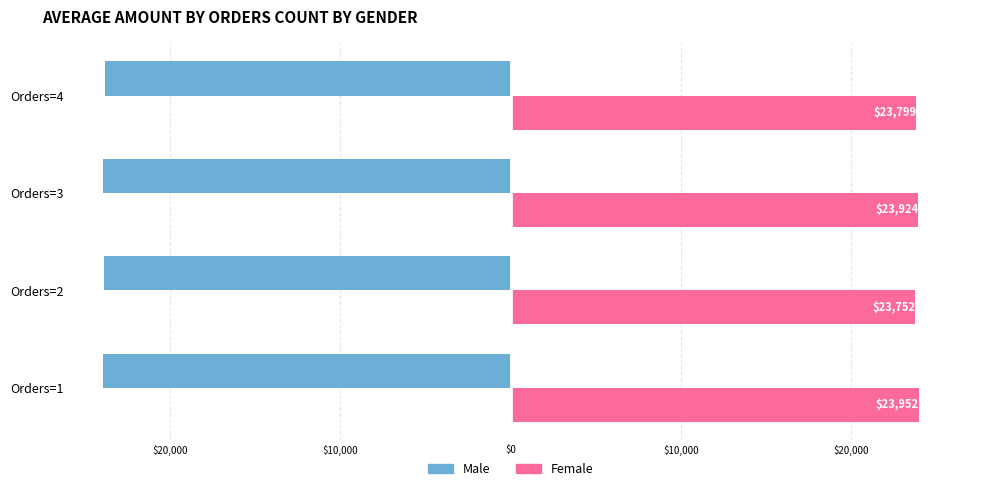

List the series in order of their overall mean, lowest first.

Male, Female